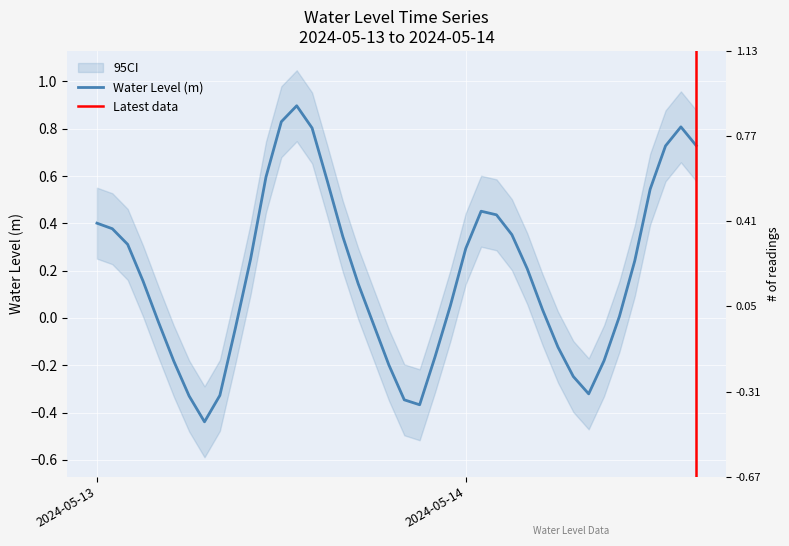

List the labels in order of value, smallest first.

2024-05-13 07:00:00, 2024-05-13 21:00:00, 2024-05-13 20:00:00, 2024-05-13 06:00:00, 2024-05-13 08:00:00, 2024-05-14 08:00:00, 2024-05-14 07:00:00, 2024-05-13 19:00:00, 2024-05-13 05:00:00, 2024-05-14 09:00:00, 2024-05-13 22:00:00, 2024-05-14 06:00:00, 2024-05-13 09:00:00, 2024-05-13 18:00:00, 2024-05-13 04:00:00, 2024-05-14 10:00:00, 2024-05-14 05:00:00, 2024-05-13 23:00:00, 2024-05-13 17:00:00, 2024-05-13 03:00:00, 2024-05-14 04:00:00, 2024-05-14 11:00:00, 2024-05-13 10:00:00, 2024-05-14 00:00:00, 2024-05-13 02:00:00, 2024-05-13 16:00:00, 2024-05-14 03:00:00, 2024-05-13 01:00:00, 2024-05-13 00:00:00, 2024-05-14 02:00:00, 2024-05-14 01:00:00, 2024-05-14 12:00:00, 2024-05-13 15:00:00, 2024-05-13 11:00:00, 2024-05-14 13:00:00, 2024-05-14 15:00:00, 2024-05-13 14:00:00, 2024-05-14 14:00:00, 2024-05-13 12:00:00, 2024-05-13 13:00:00